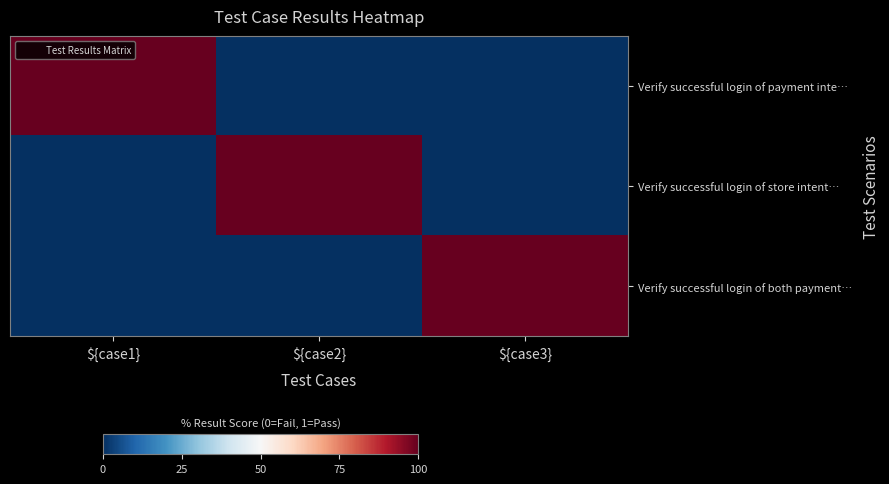

Which series changed the most between ${case2} and ${case3}?

Verify successful login of store intent…